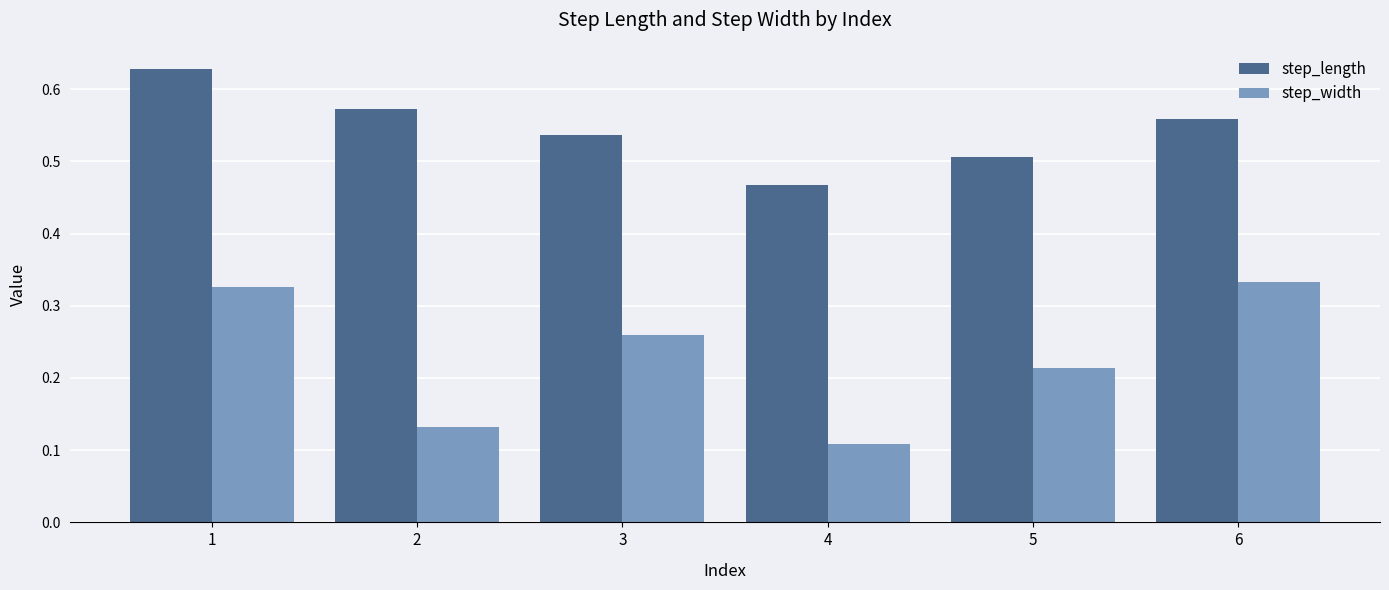

At which label is step_width closest to 0?

4